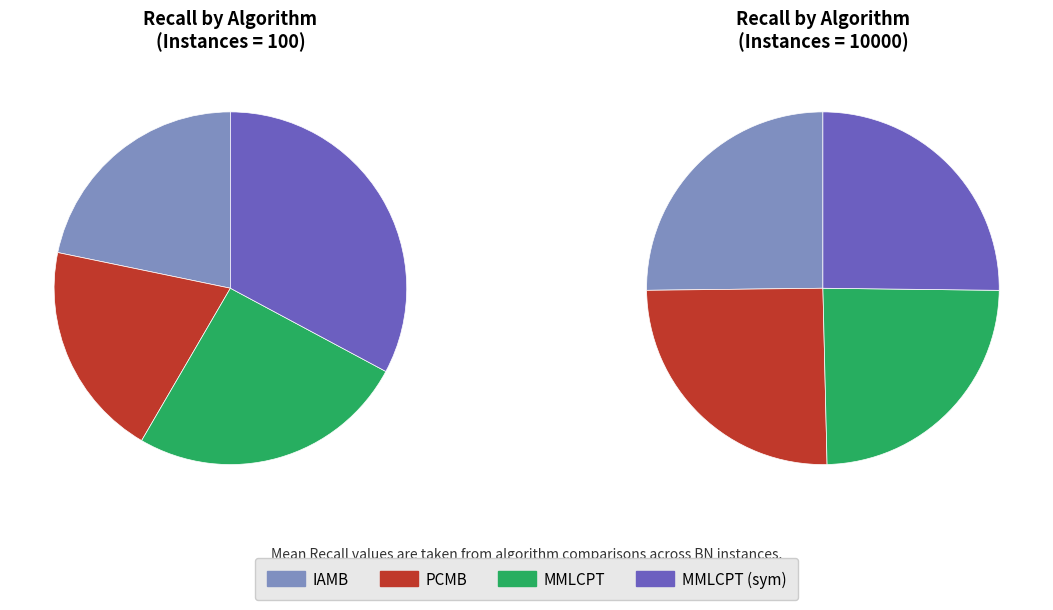

To the nearest percent, what portion does MMLCPT represent?

25%